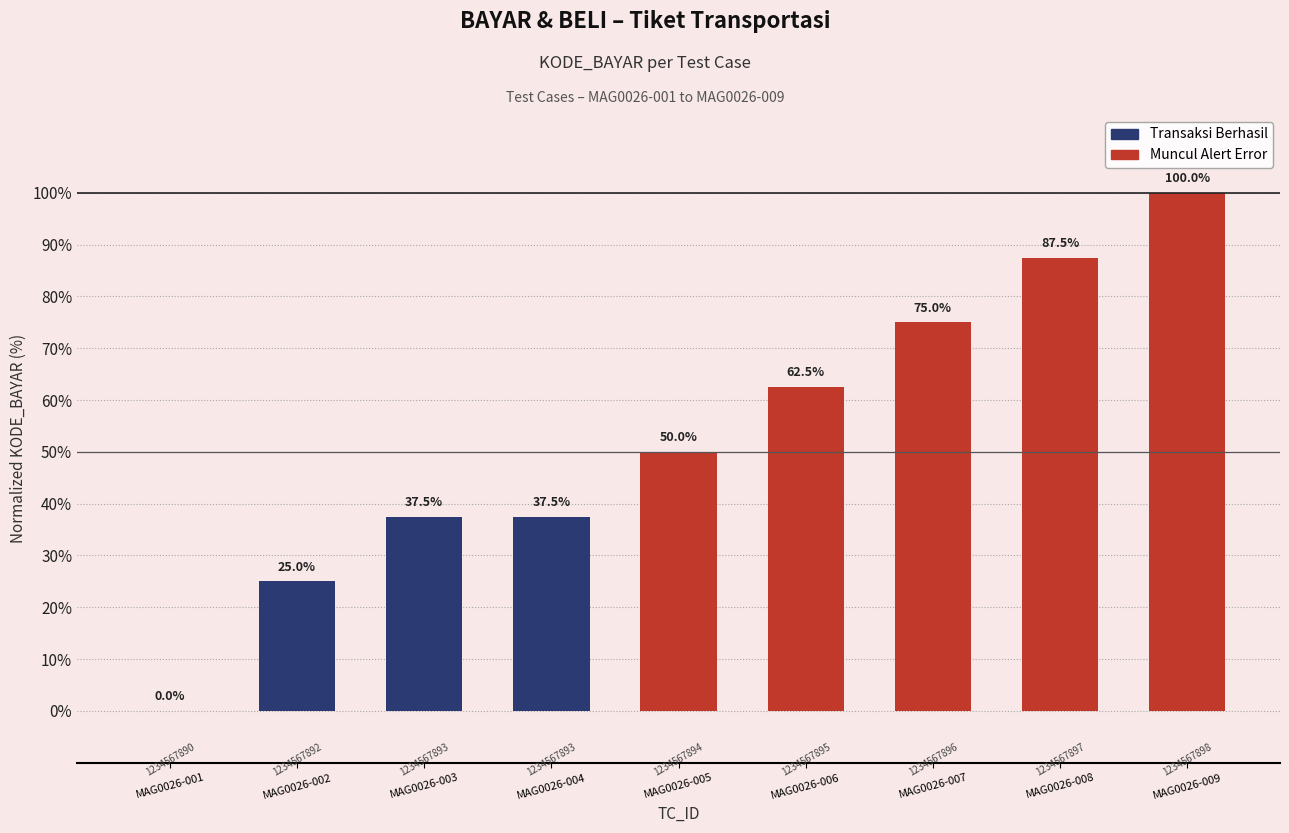

Are the bars horizontal?

No